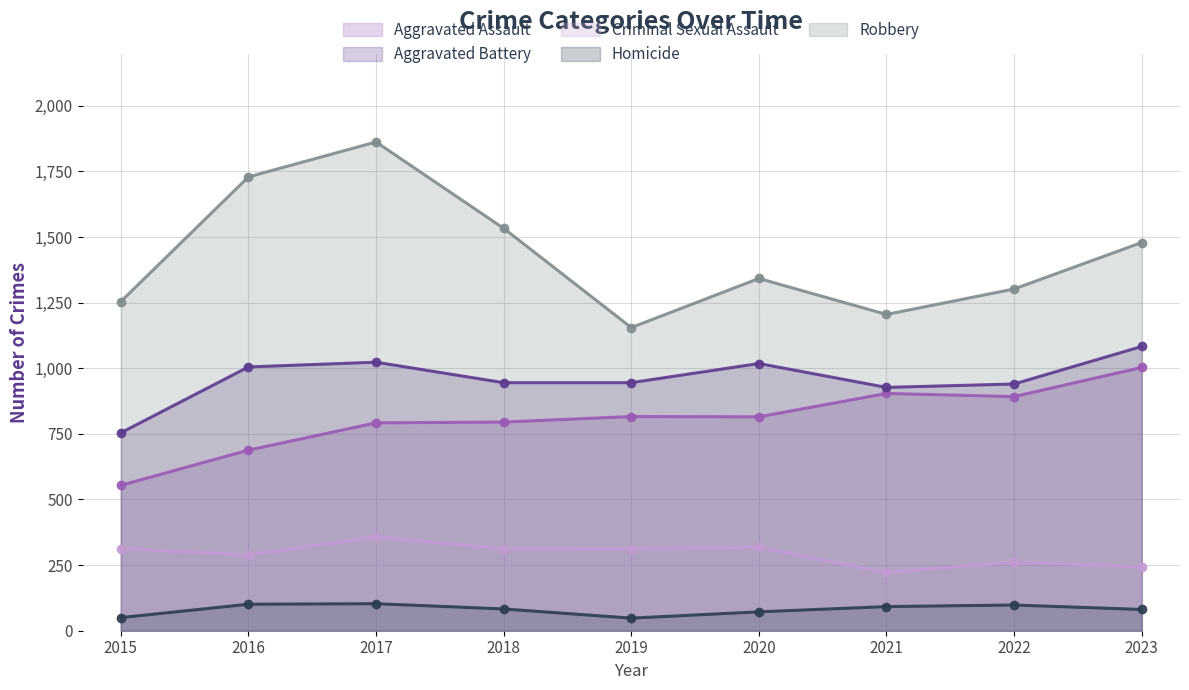

What is the minimum value shown in the chart?

48